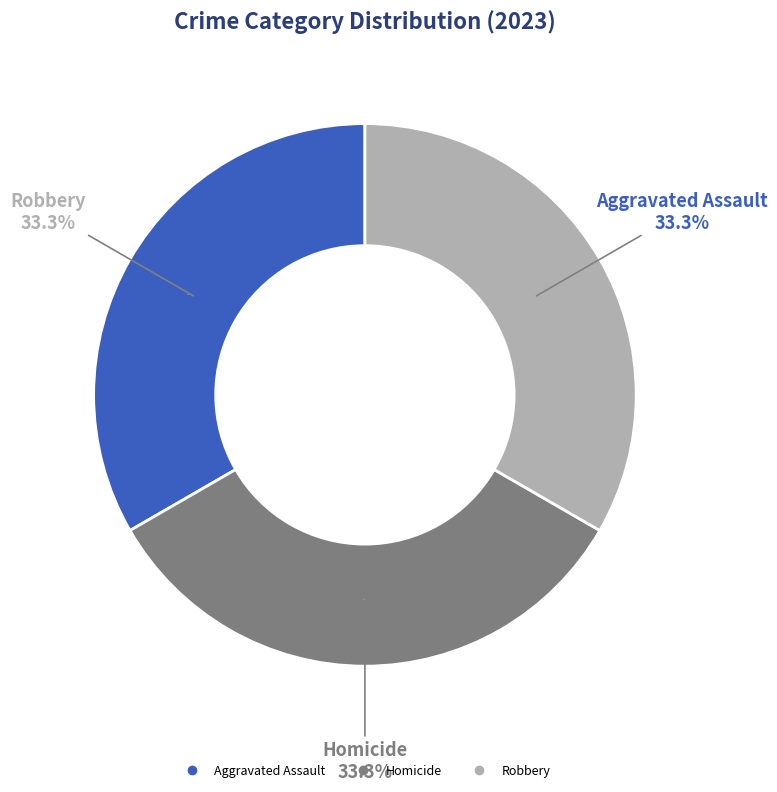

Do Robbery and Aggravated Assault together represent more than half of the pie?

Yes